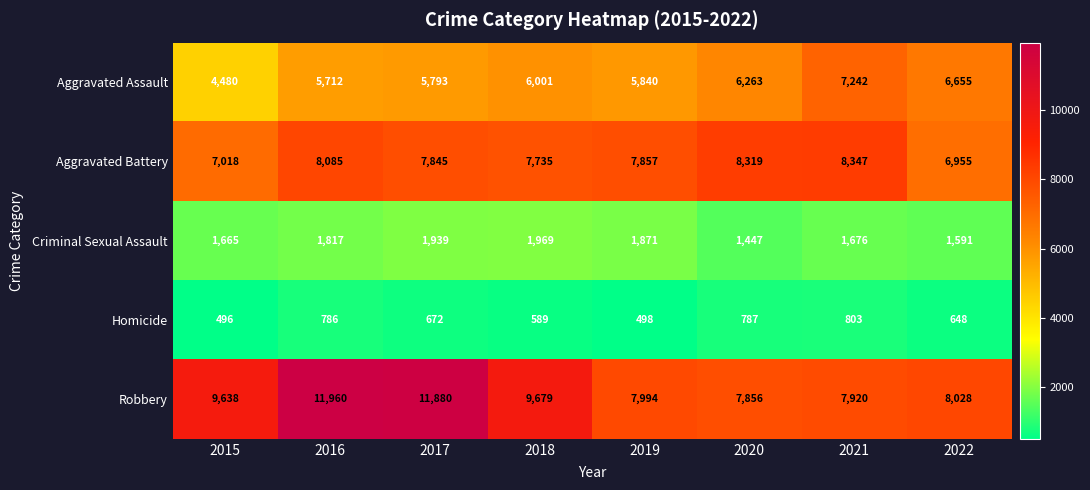

How many data points does each series have?

8